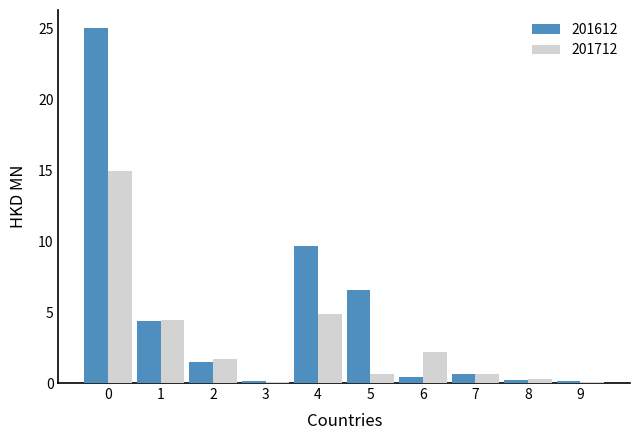

Is the value of 201612 at 4 greater than the value of 201712 at 9?

Yes